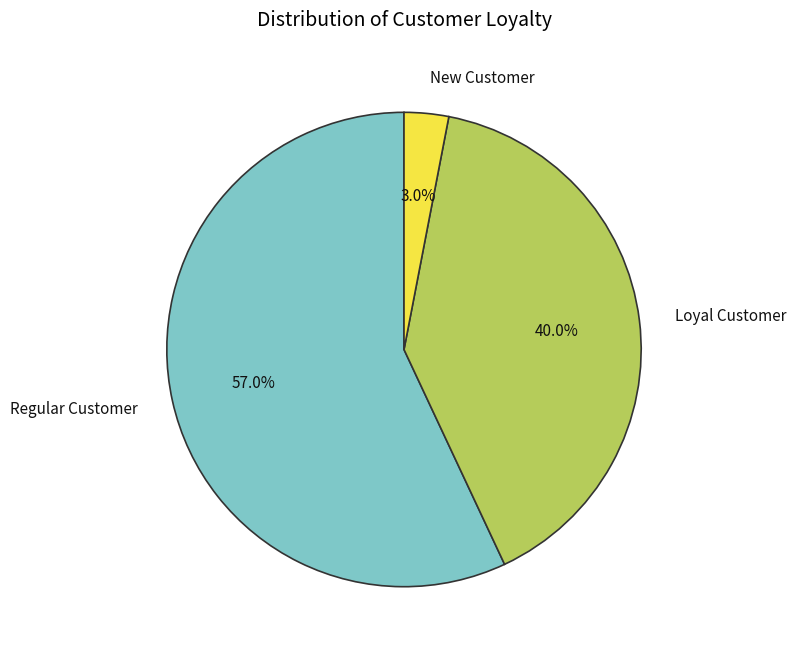

Which has a higher value, Regular Customer or New Customer?

Regular Customer